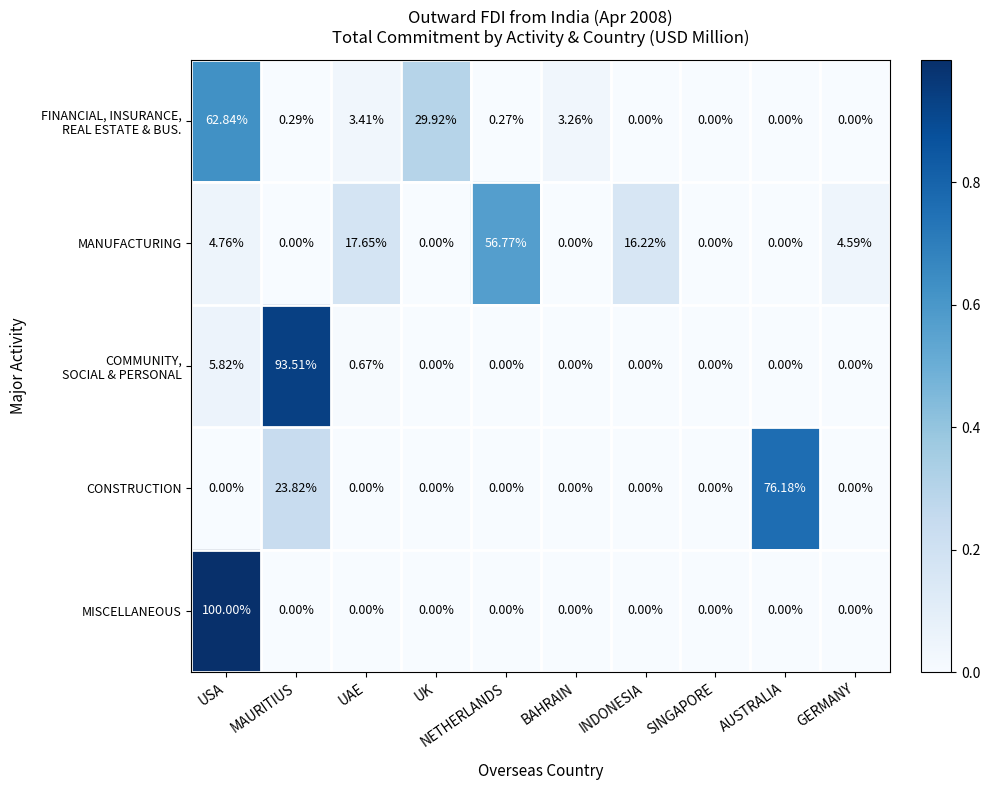

Which series has the largest range (max minus min)?

MISCELLANEOUS